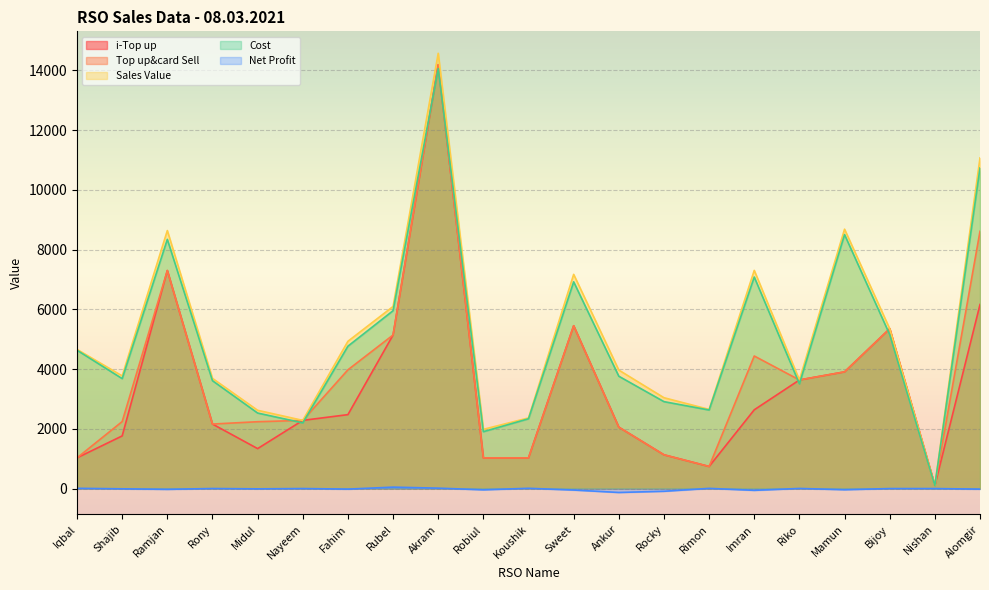

True or false: Top up&card Sell and Net Profit cross at least once.

False